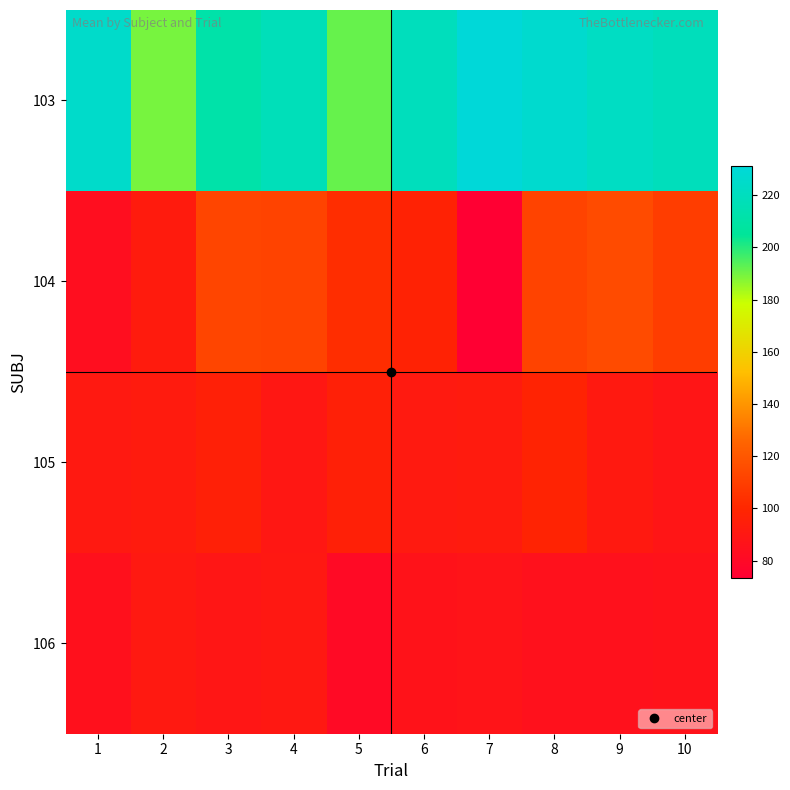

At which category is the sum across all series the highest?

8